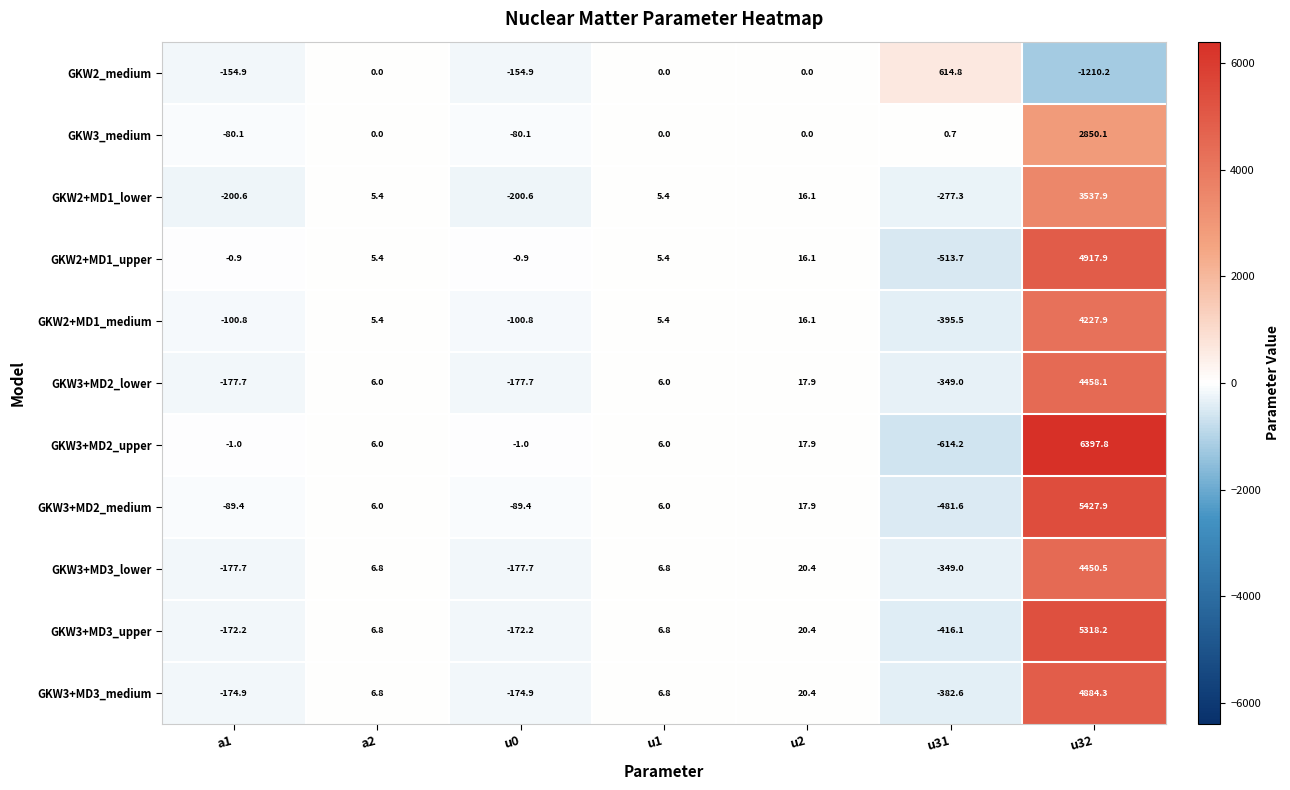

Rank the series by their maximum value, from highest to lowest.

GKW3+MD2_upper, GKW3+MD2_medium, GKW3+MD3_upper, GKW2+MD1_upper, GKW3+MD3_medium, GKW3+MD2_lower, GKW3+MD3_lower, GKW2+MD1_medium, GKW2+MD1_lower, GKW3_medium, GKW2_medium